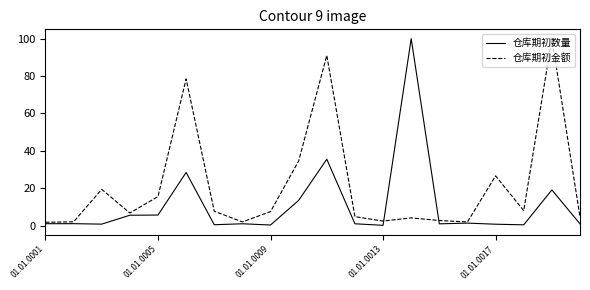

Which series has the largest total across all categories?

仓库期初金额